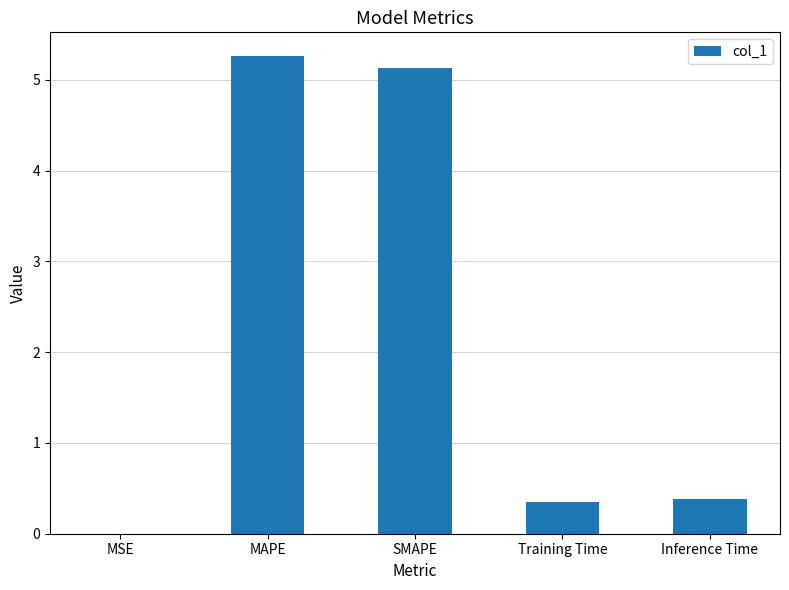

What is the average value?

2.2